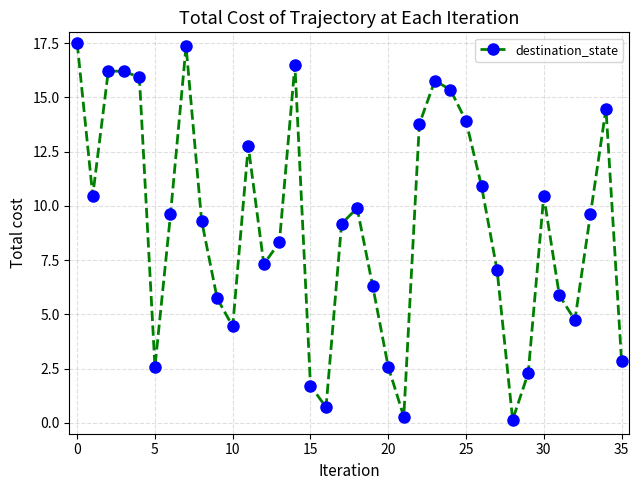

What is the maximum value shown in the chart?

17.5